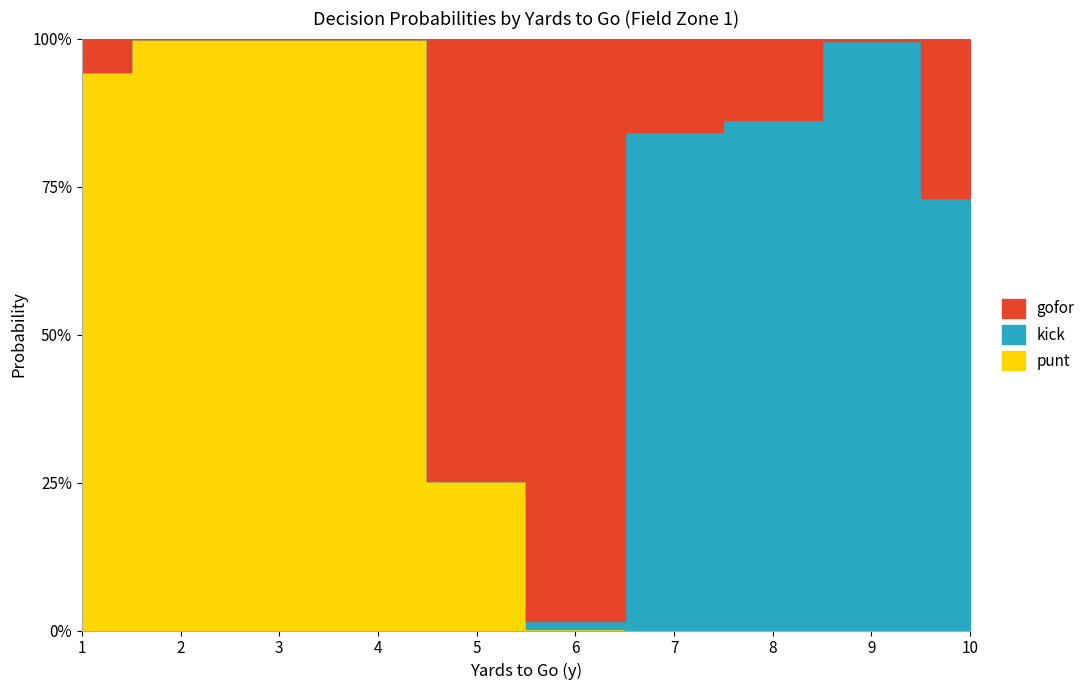

What is the difference between the maximum and minimum values in the gofor series?

1.0